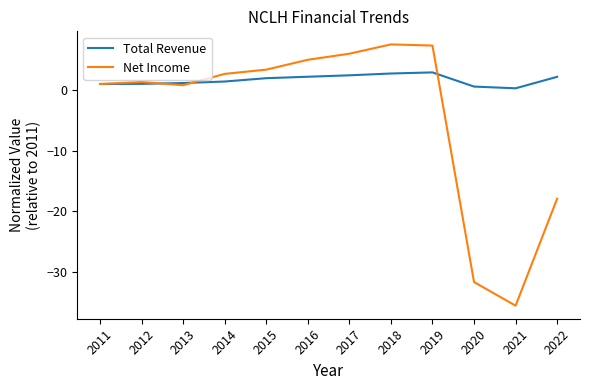

The Net Income series shows 10.5 at 2017. True or false?

False